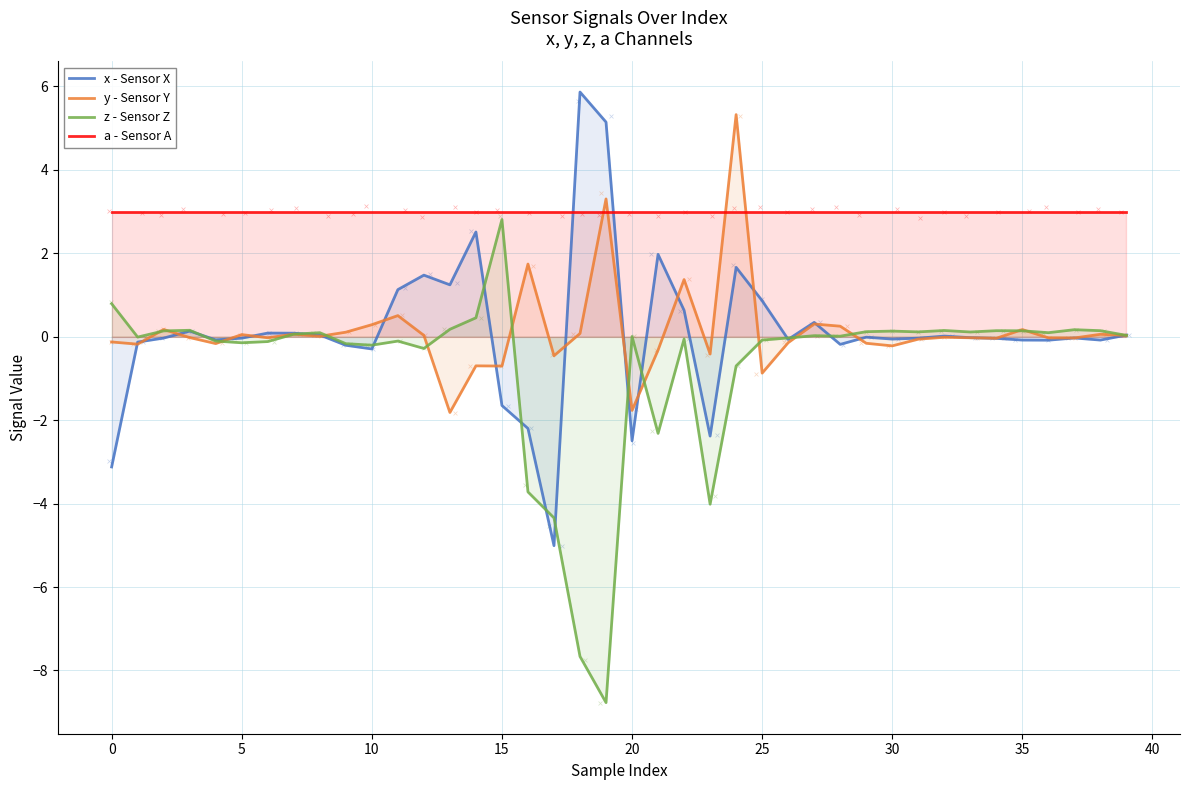

Which series has the largest Y range (max minus min)?

z - Sensor Z